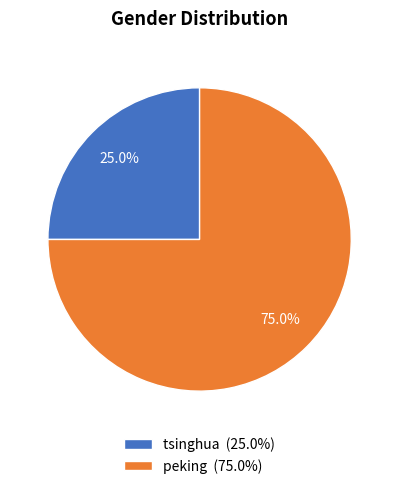

How many slices are in this pie chart?

2